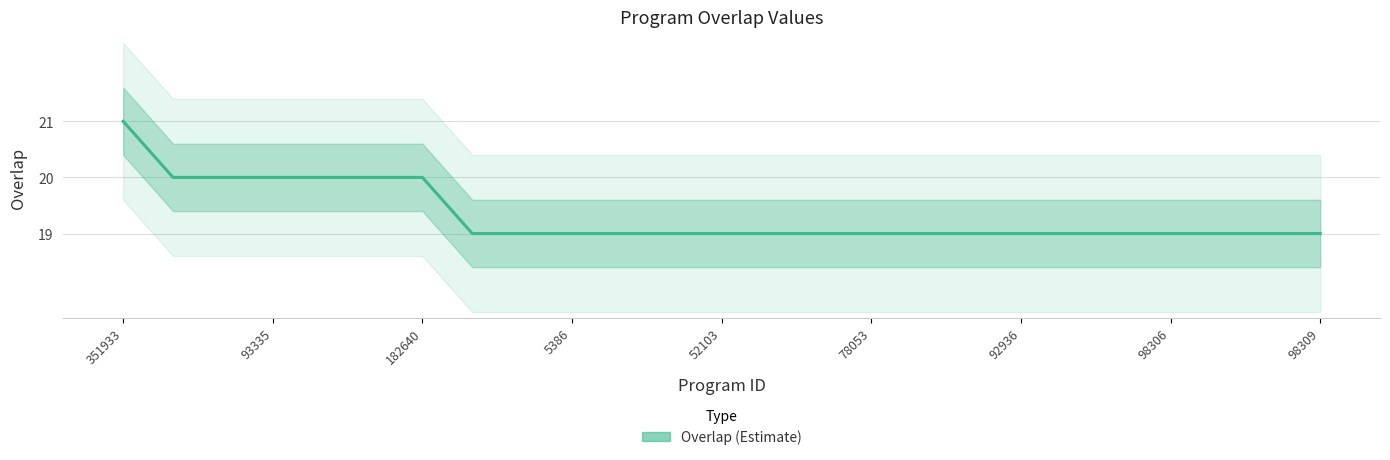

At which label is the value closest to 20?

93335